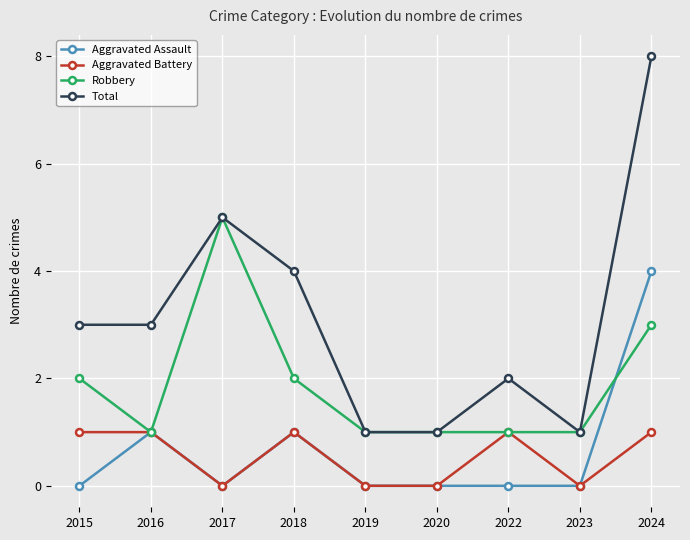

List the series in order of their peak value, lowest first.

Aggravated Battery, Aggravated Assault, Robbery, Total